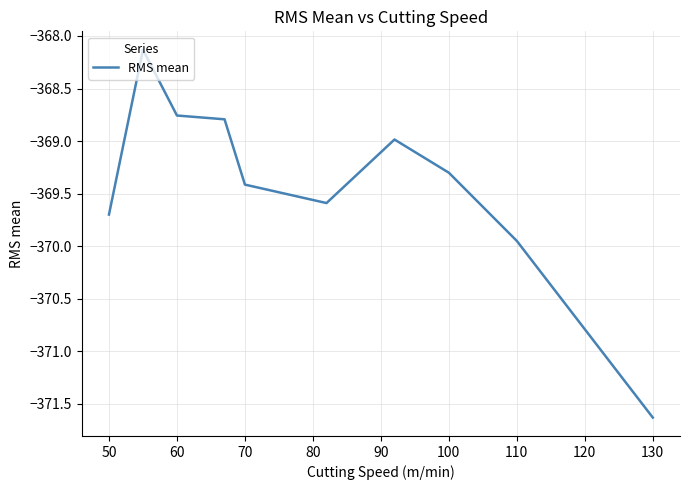

What is the maximum value shown in the chart?

-368.1